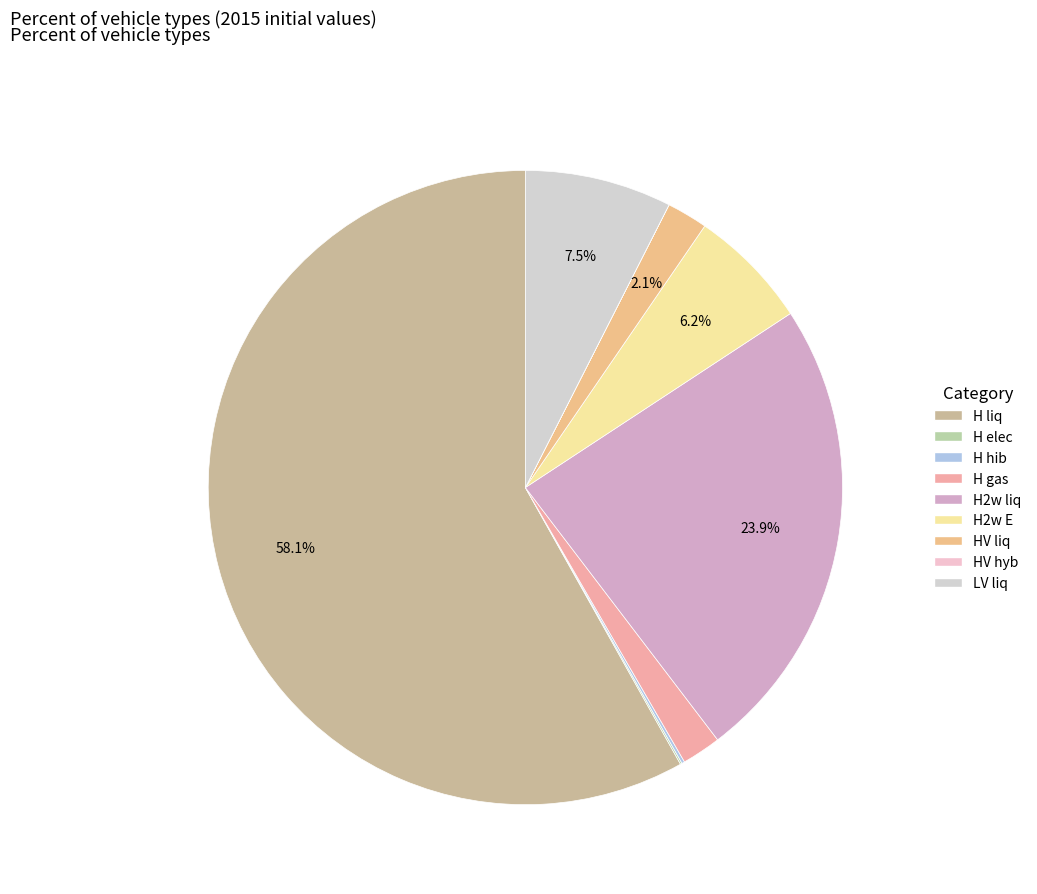

Is the sum of H liq and H2w E greater than half?

Yes